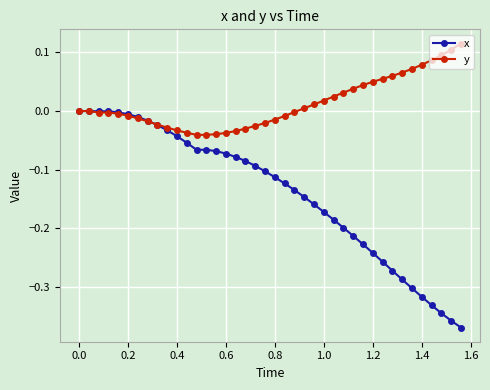

Which series has the largest total across all categories?

y